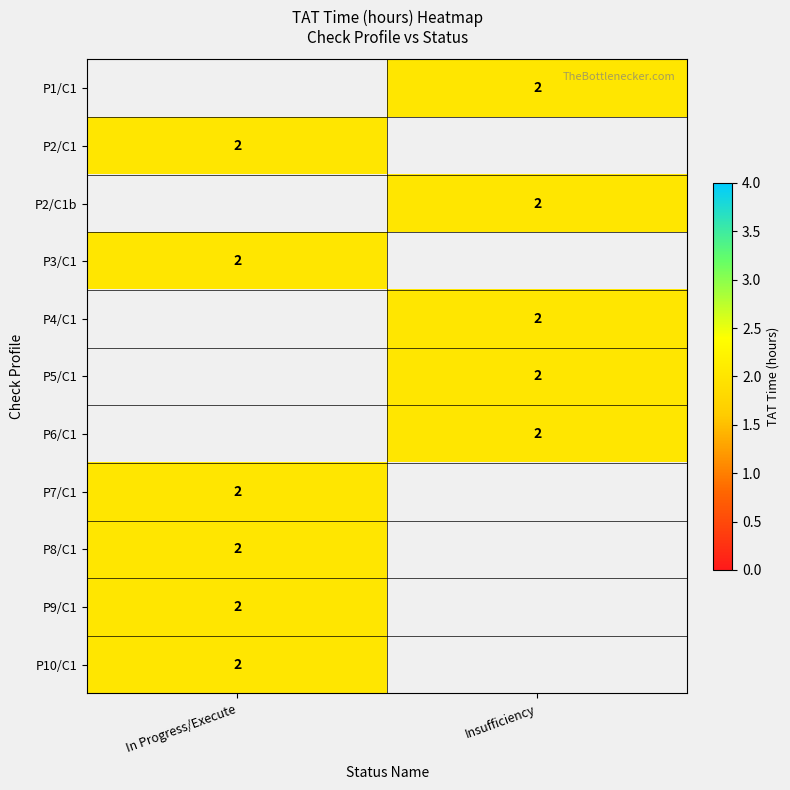

Is it true that P10/C1 equals 2.0 at In Progress/Execute?

True